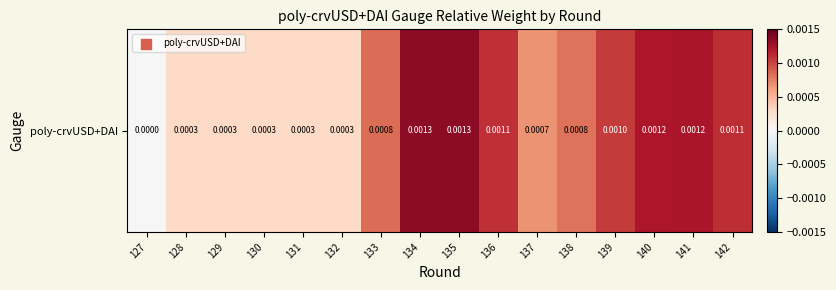

How many categories are shown in the chart?

16